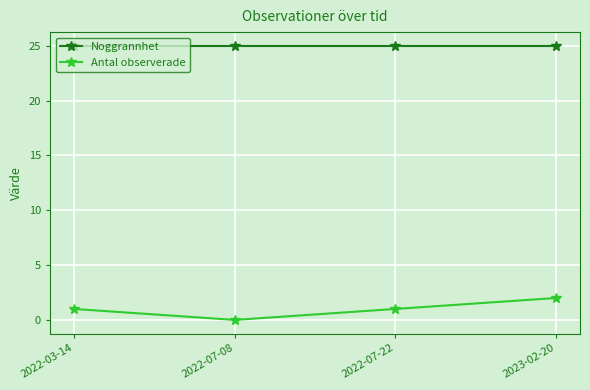

Rank the series by their average value, from highest to lowest.

Noggrannhet, Antal observerade